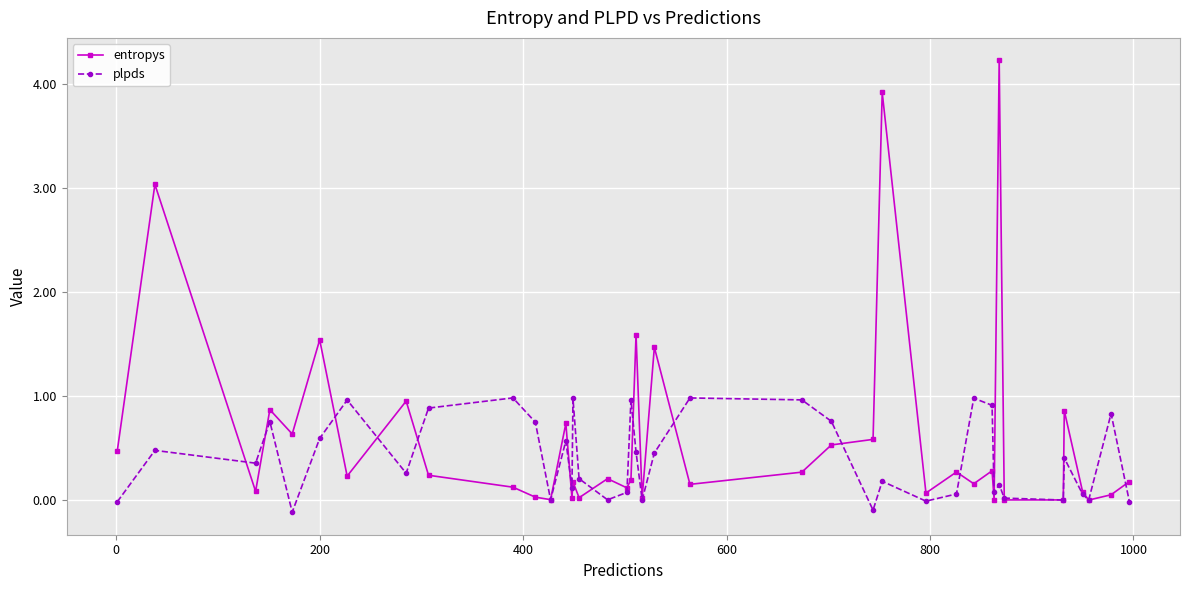

What is the greatest value displayed?

4.2